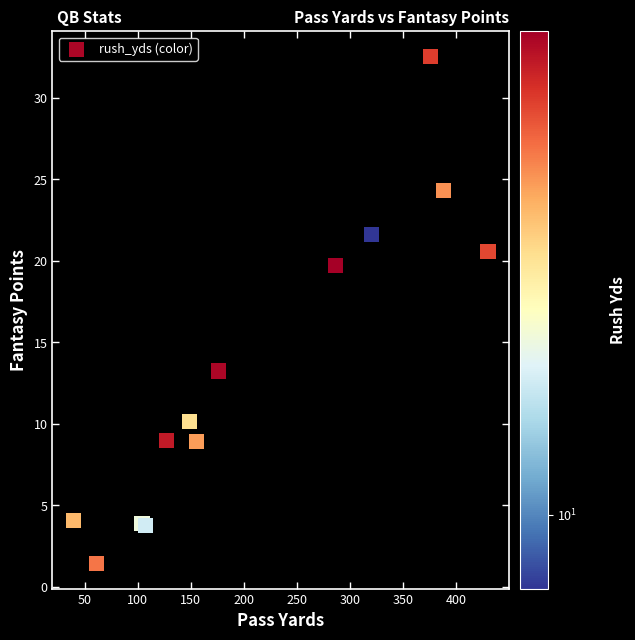

What Y value in the scatter plot is closest to 16?

13.2